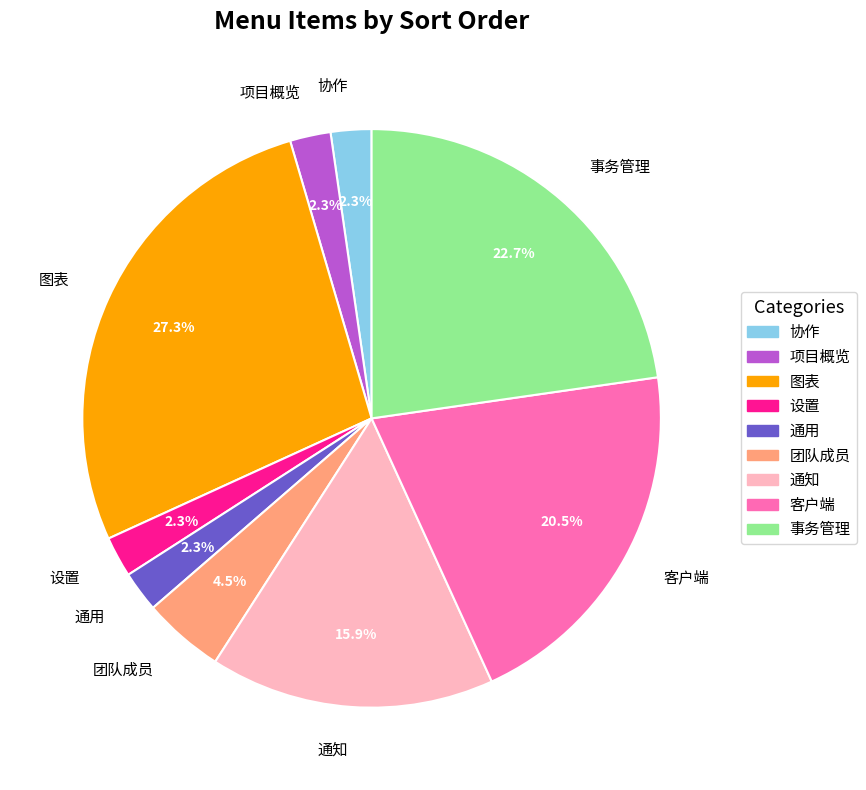

How much of the chart is everything except 项目概览?

97.7%